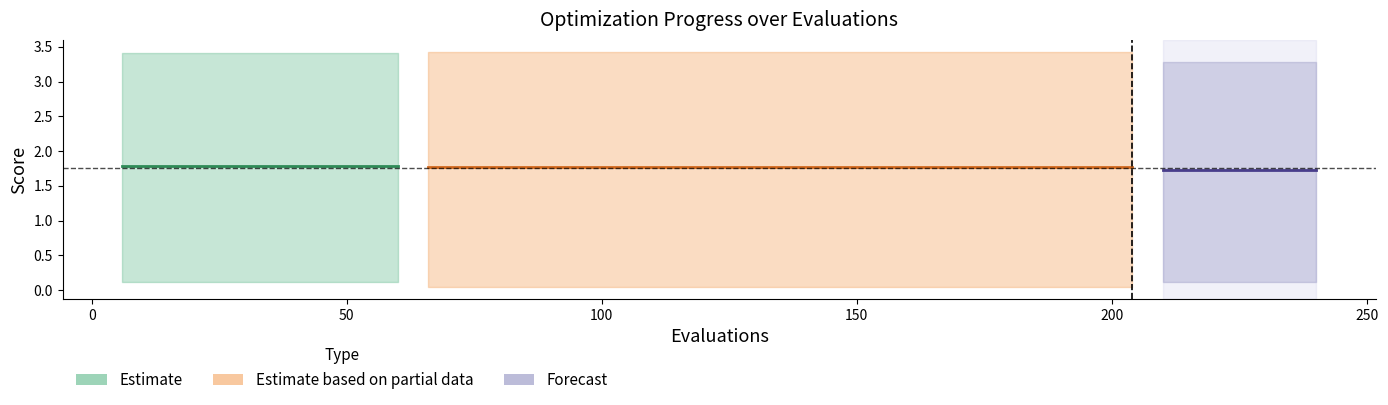

True or false: best and worst cross at least once.

False